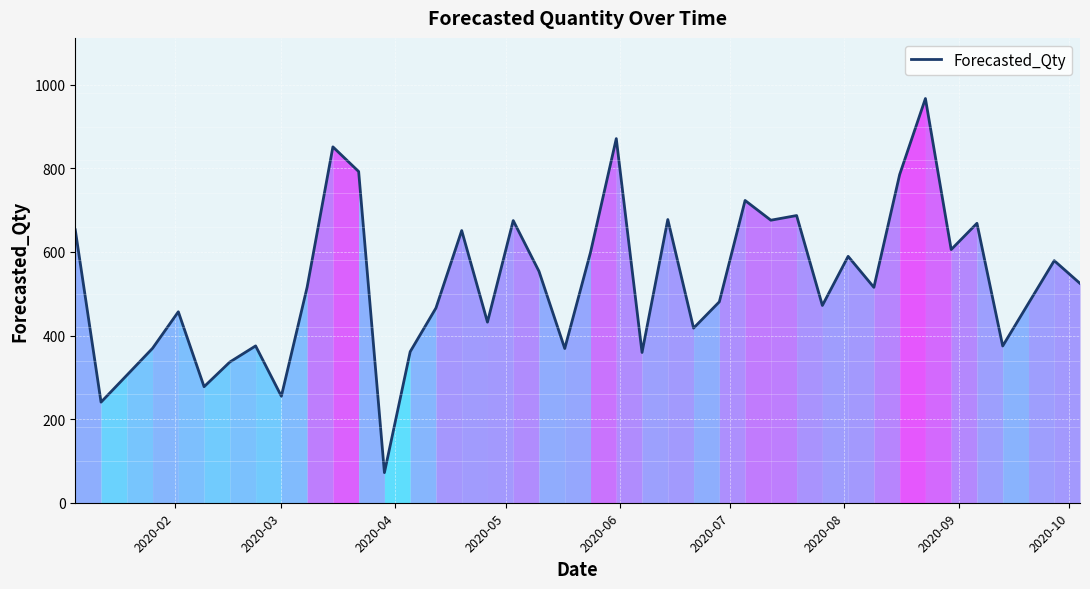

What is the minimum value shown in the chart?

72.0